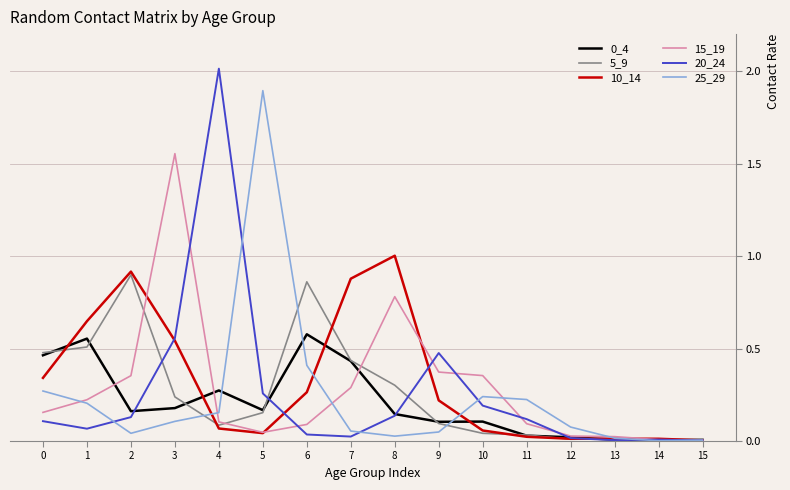

The value of 20_24 at 11 is 0.1. True or false?

True